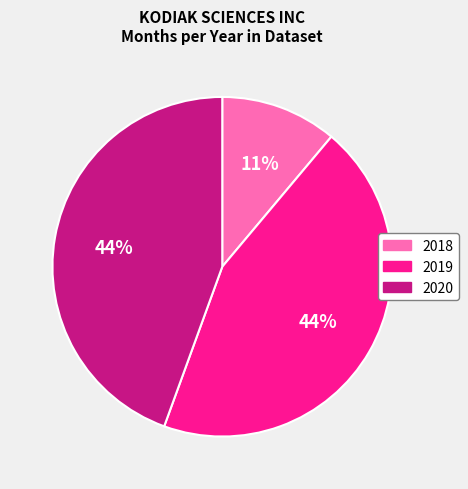

Do 2020 and 2018 together represent more than half of the pie?

Yes